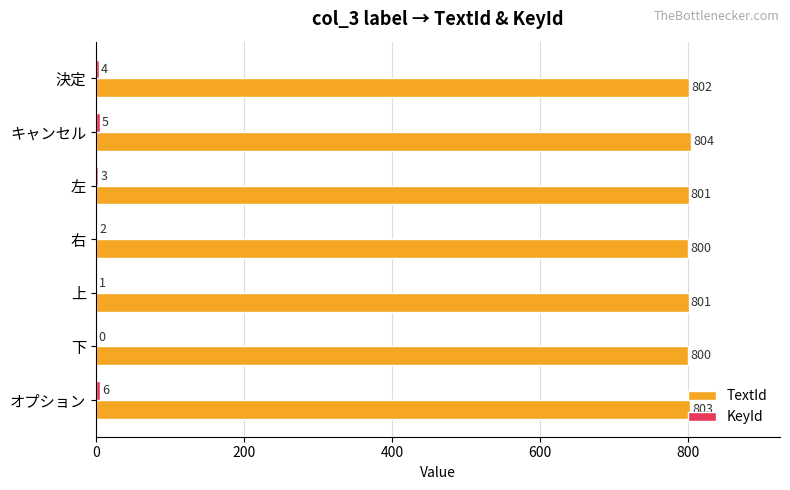

What is the greatest value displayed?

804